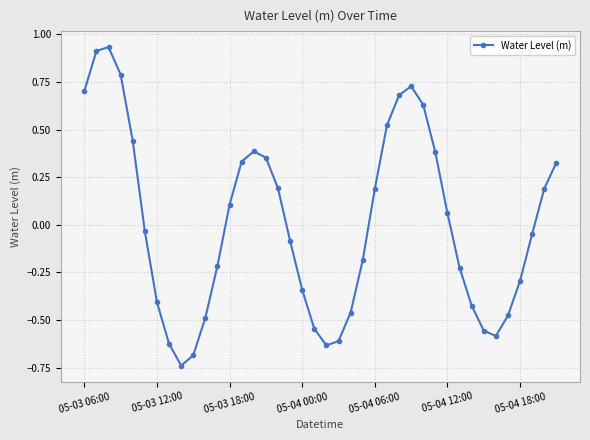

What is the difference between the second highest and second lowest values?

1.6